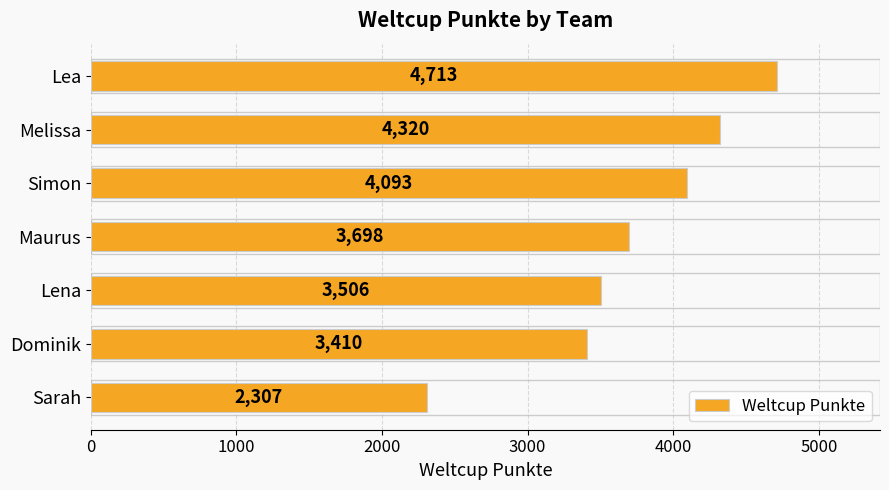

Reading top to bottom, extract all data points from this chart.

4713	4320	4093	3698	3506	3410	2307